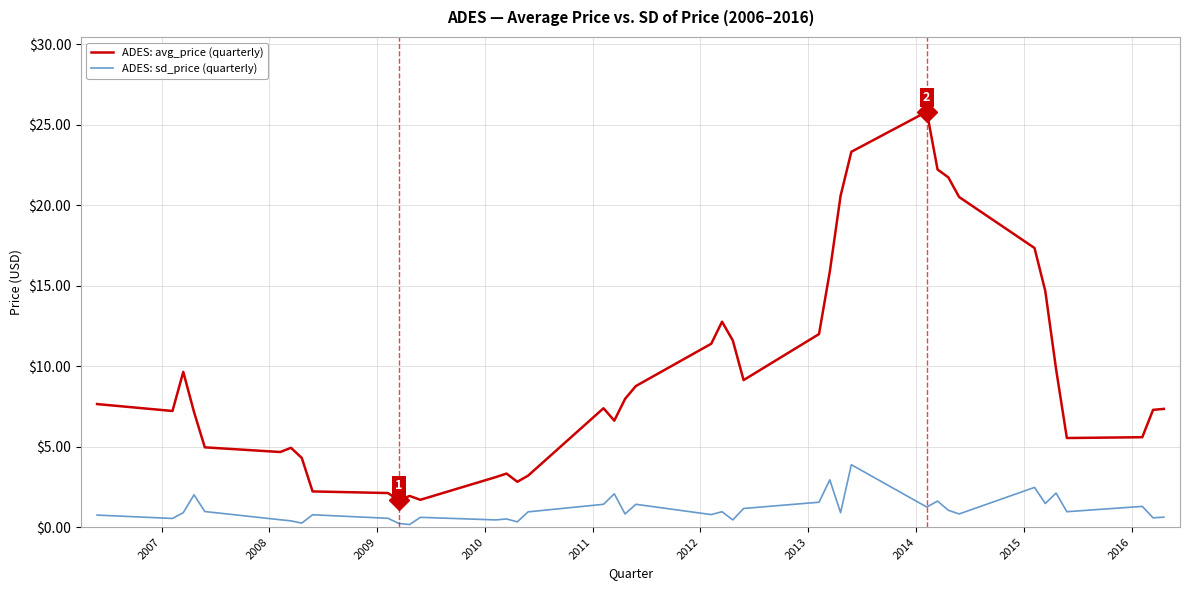

How many values in the ADES: avg_price (quarterly) series are below 7?

16